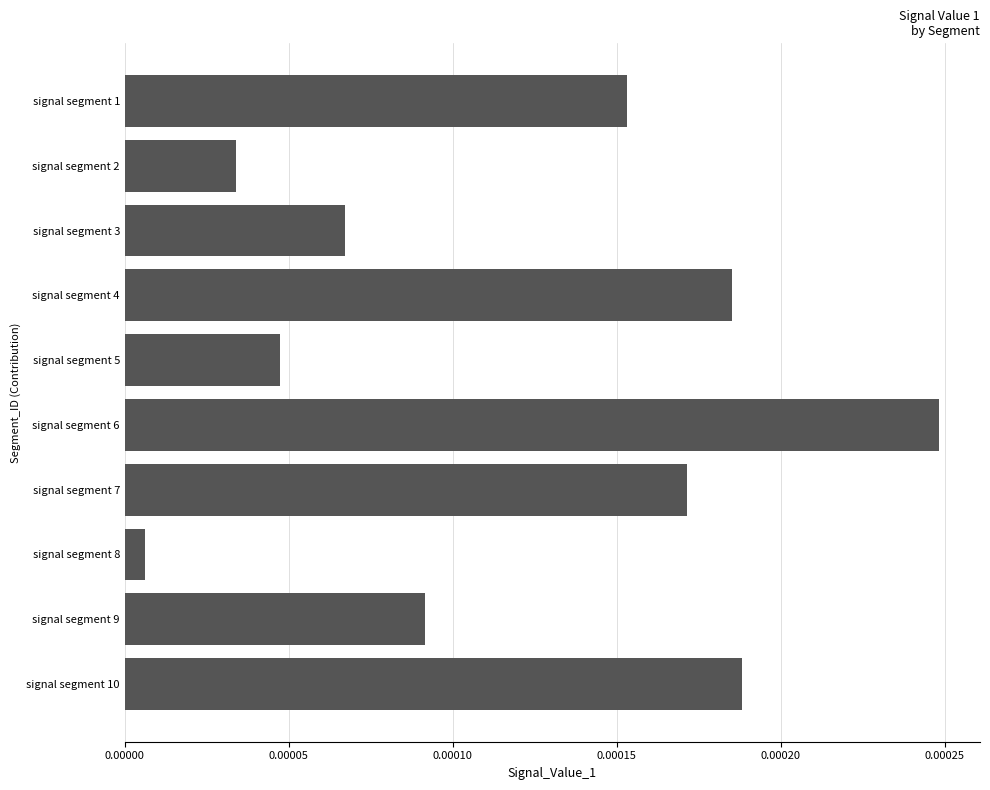

Between signal segment 6 and signal segment 7, which is larger?

signal segment 6